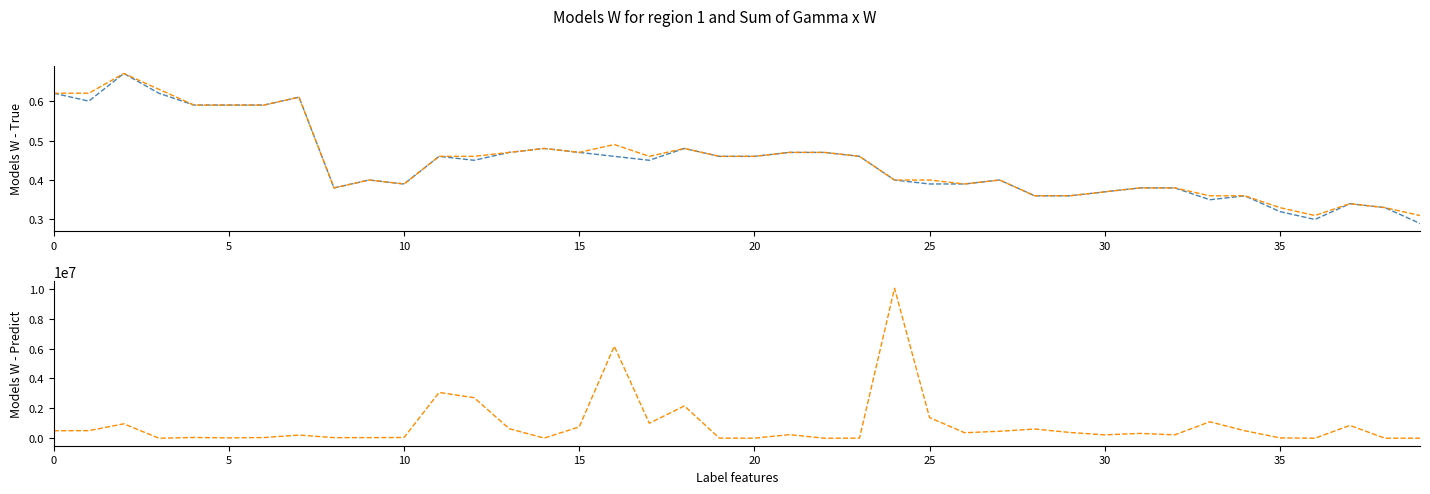

Which series has the widest spread of values?

Volume